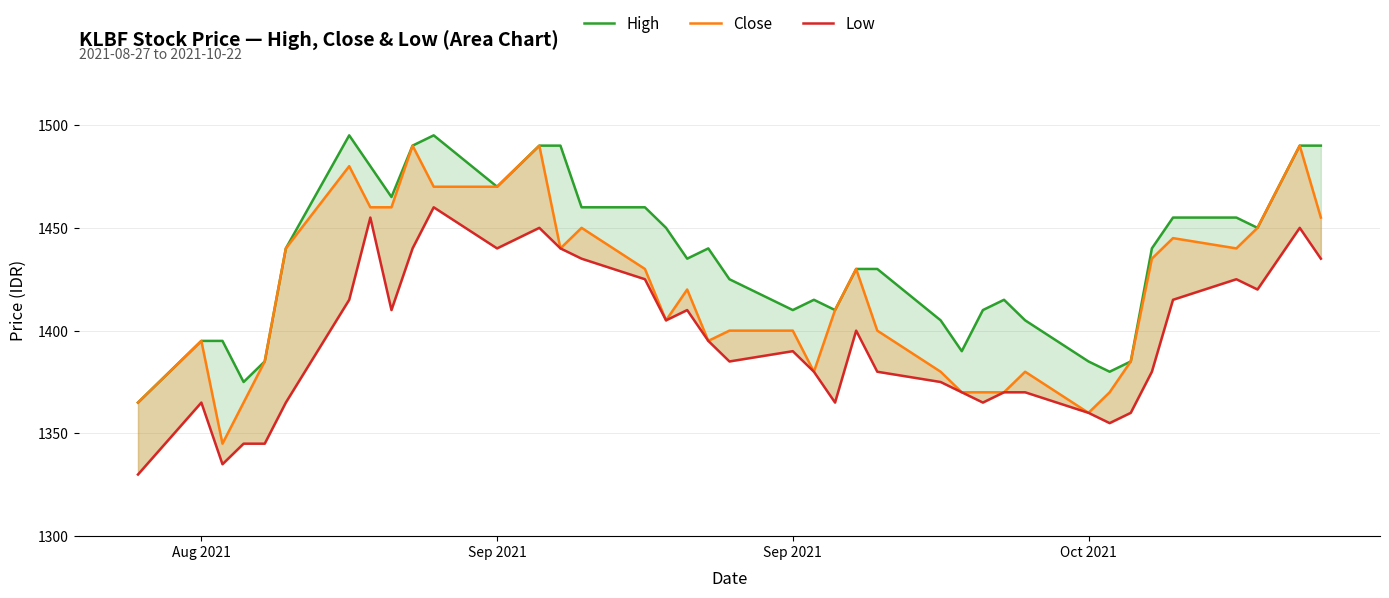

List the series in order of their peak value, lowest first.

Low, Close, High